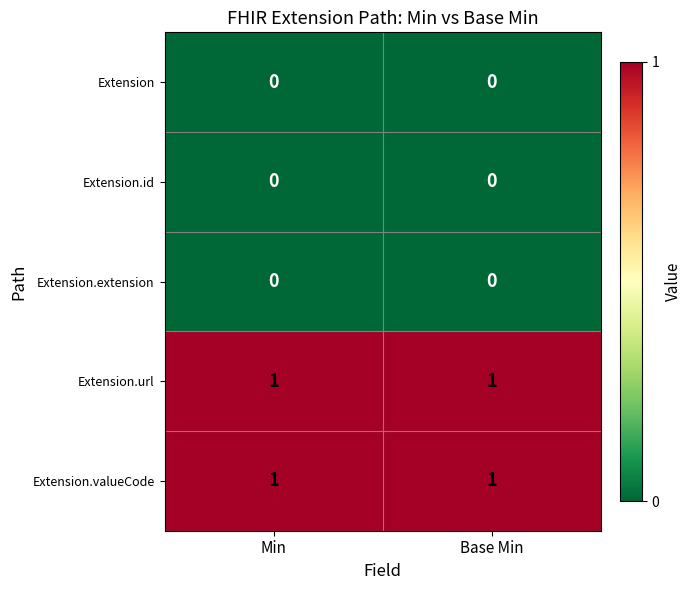

Reading left to right, list all the values displayed in this chart.

Extension: Min=0	Base Min=0
Extension.id: Min=0	Base Min=0
Extension.extension: Min=0	Base Min=0
Extension.url: Min=1	Base Min=1
Extension.valueCode: Min=1	Base Min=1